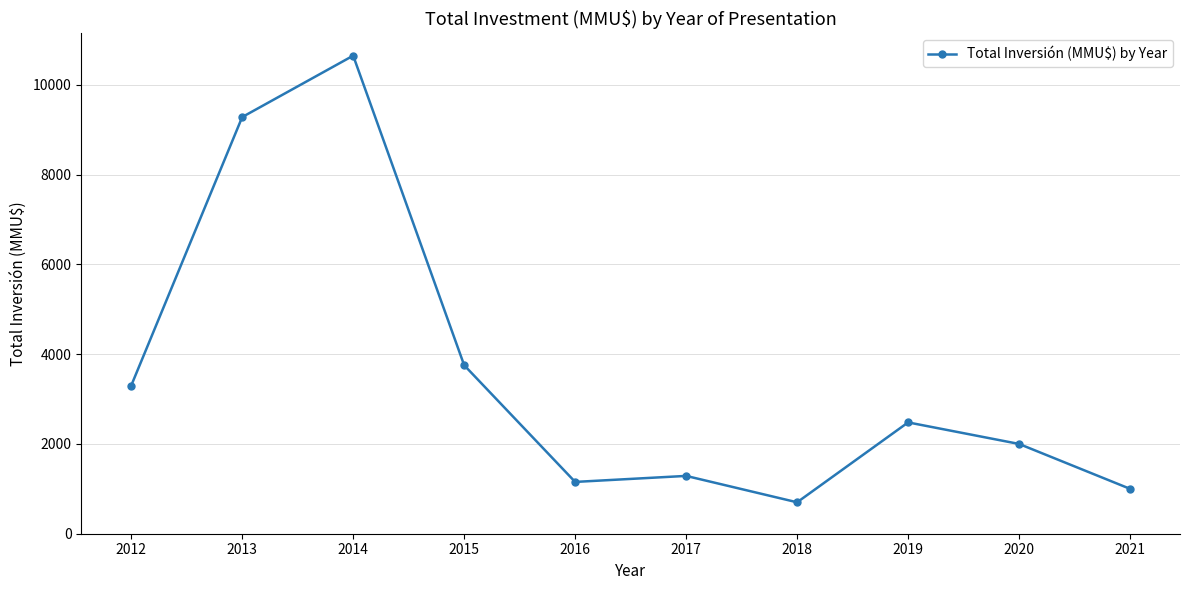

Which label corresponds to the smallest value in the chart?

2018